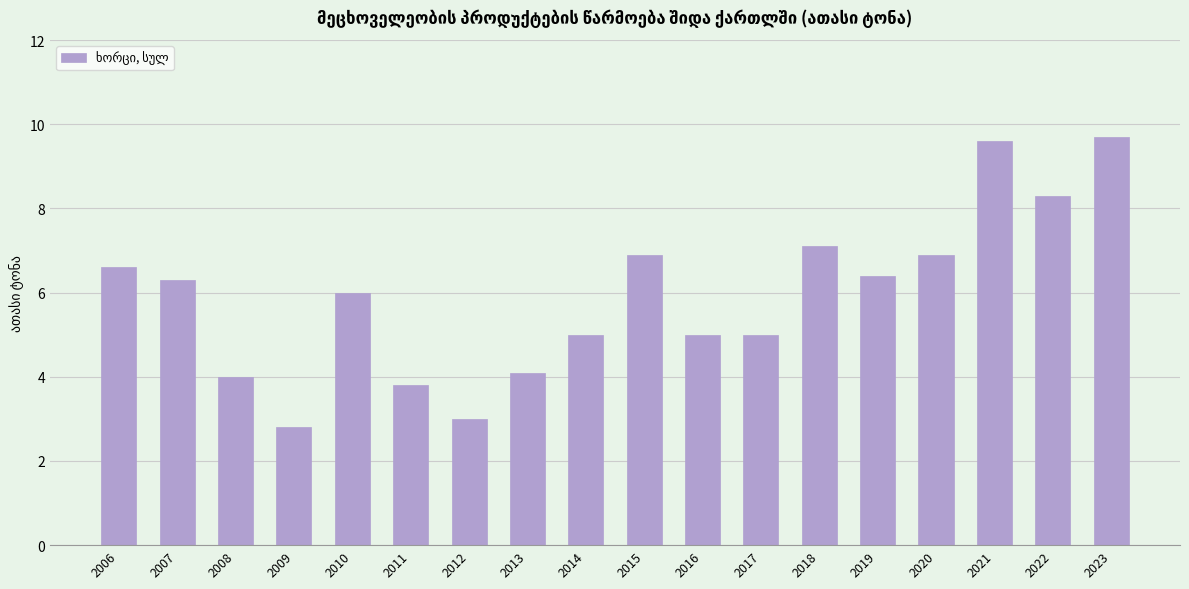

At which label does the data first exceed 6?

2006